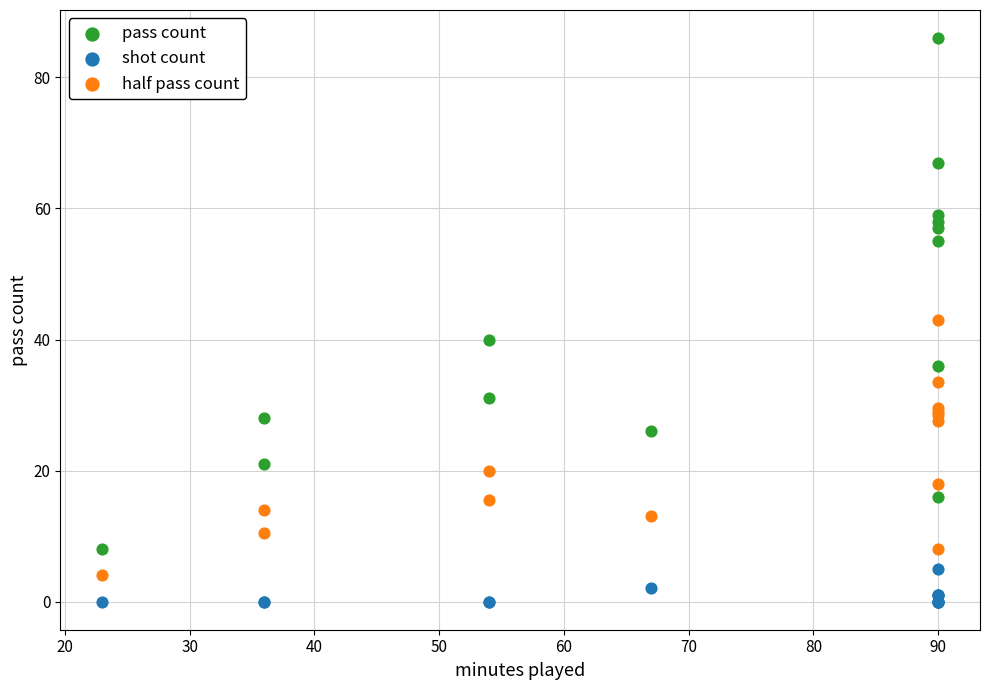

Which series reaches the maximum Y coordinate?

pass count